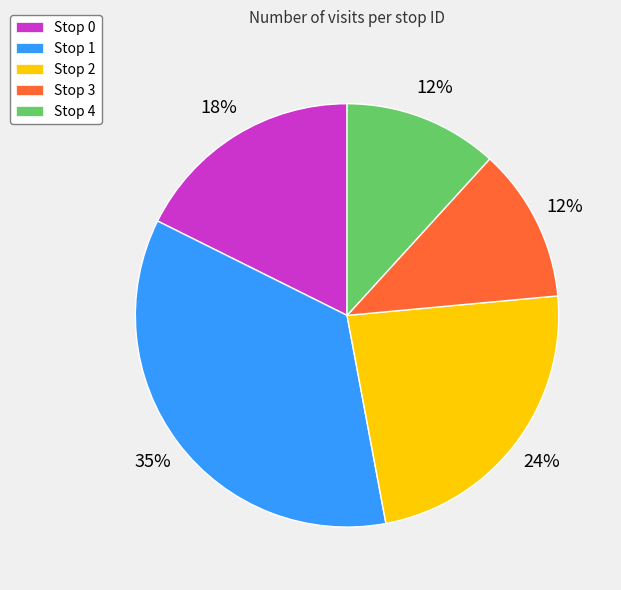

How many segments does this pie chart have?

5